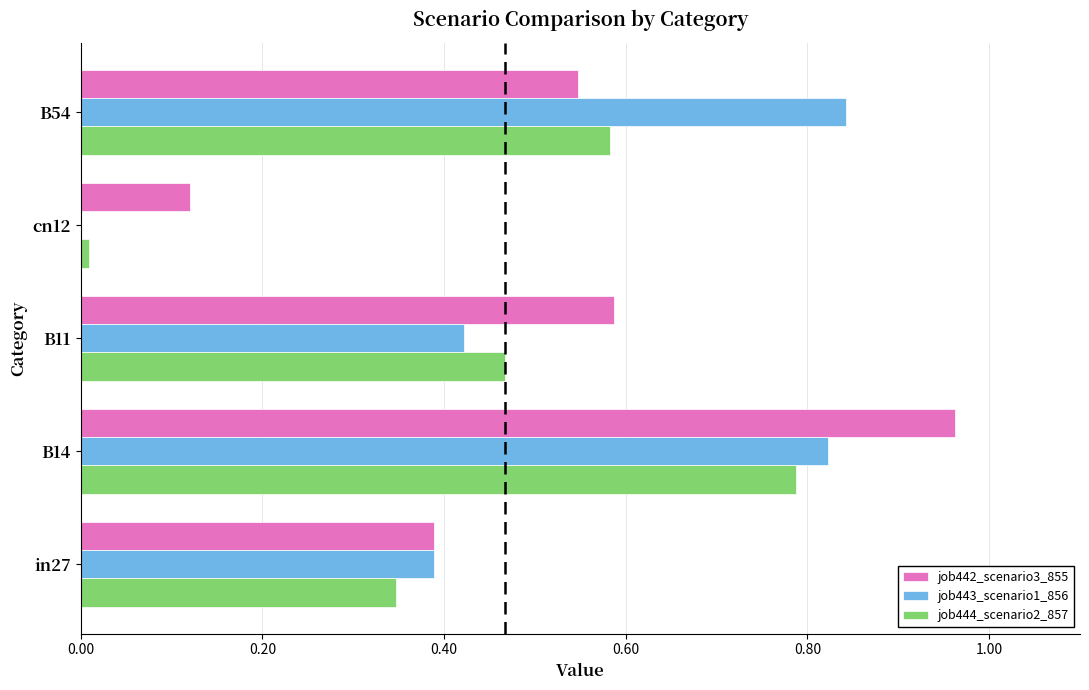

What are all the series names shown in the legend?

job442_scenario3_855, job443_scenario1_856, job444_scenario2_857